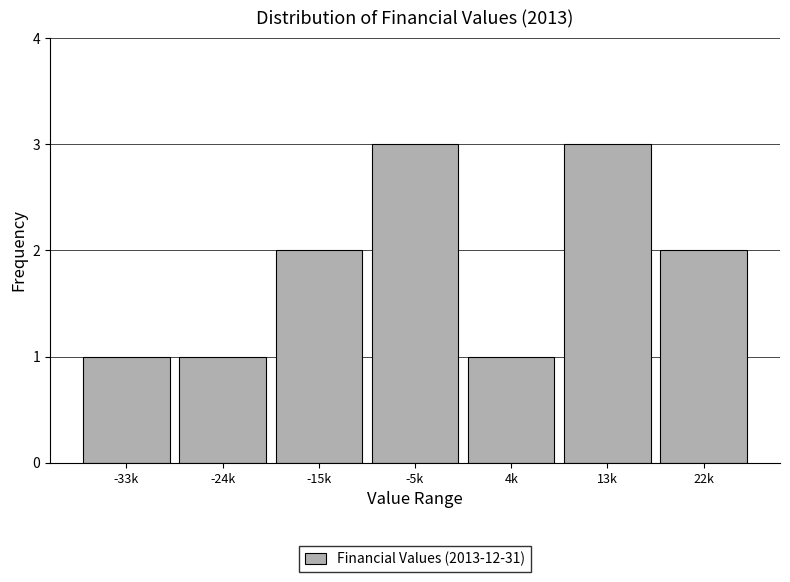

Reading right to left, extract all data points from this chart.

2	3	1	3	2	1	1